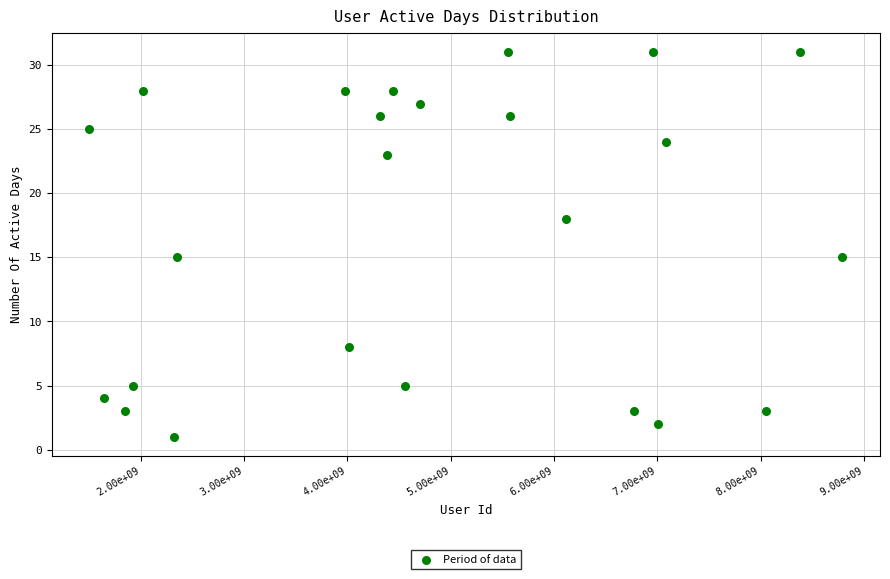

What is the range of X values (max minus min)?

7288049299